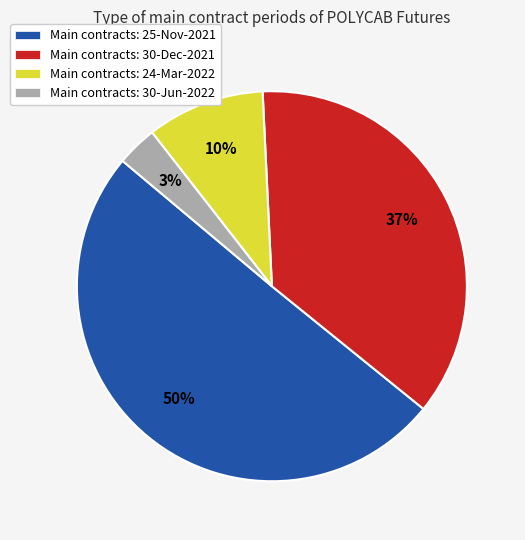

To the nearest percent, what is the difference between the largest and smallest slice percentages?

47%